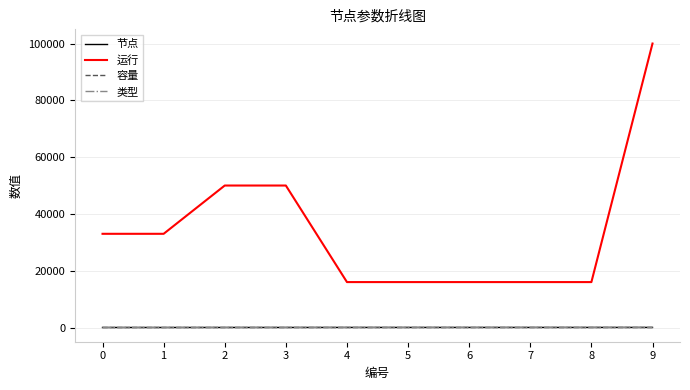

True or false: 容量 and 运行 intersect in this chart.

False